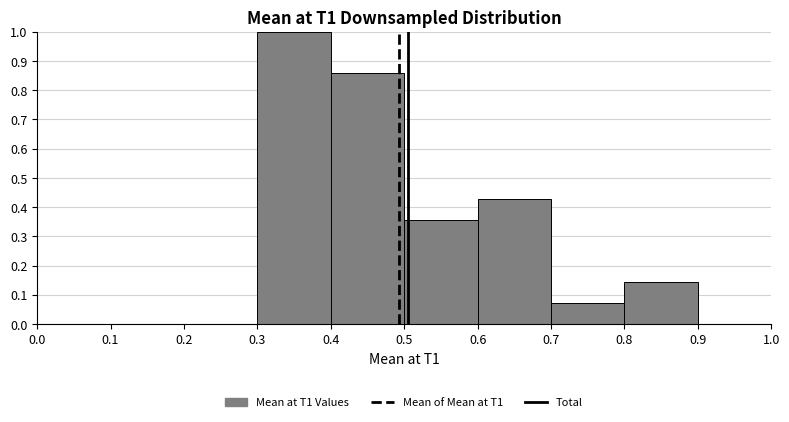

Reading left to right, transcribe this chart: for each bar, give the range it covers on the x-axis and its height. The values are not printed on the chart, so give them approximately, as read against the axis.

0.0 to 0.1: 0
0.1 to 0.2: 0
0.2 to 0.3: 0
0.3 to 0.4: 1.00
0.4 to 0.5: 0.86
0.5 to 0.6: 0.36
0.6 to 0.7: 0.43
0.7 to 0.8: 0.07
0.8 to 0.9: 0.14
0.9 to 1.0: 0